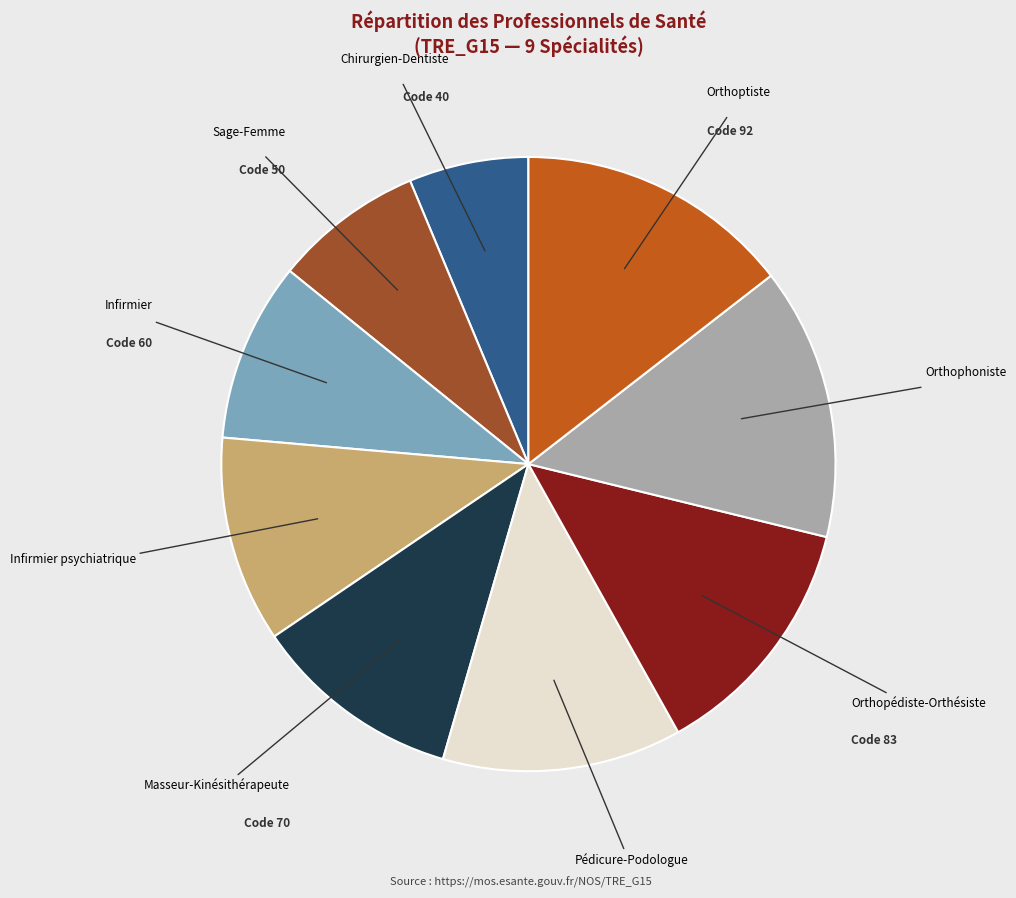

Does any single category account for the majority?

No